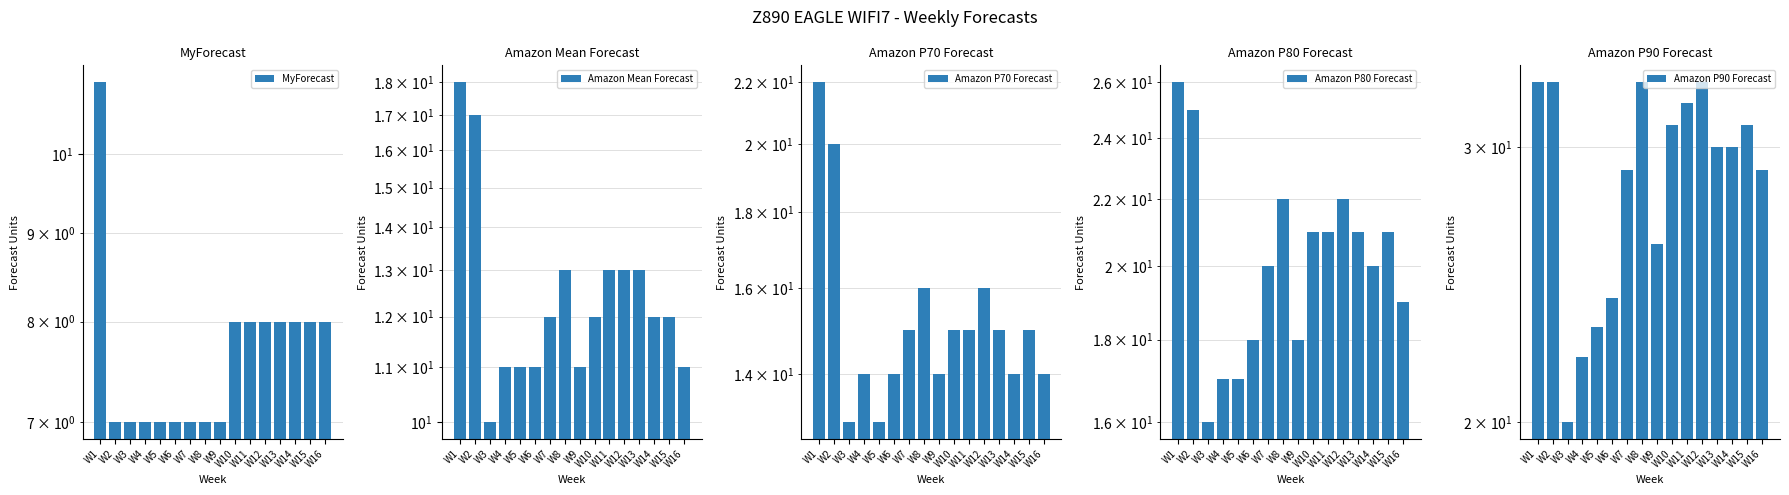

Rank the series at W1 from lowest to highest value.

MyForecast, Amazon Mean Forecast, Amazon P70 Forecast, Amazon P80 Forecast, Amazon P90 Forecast